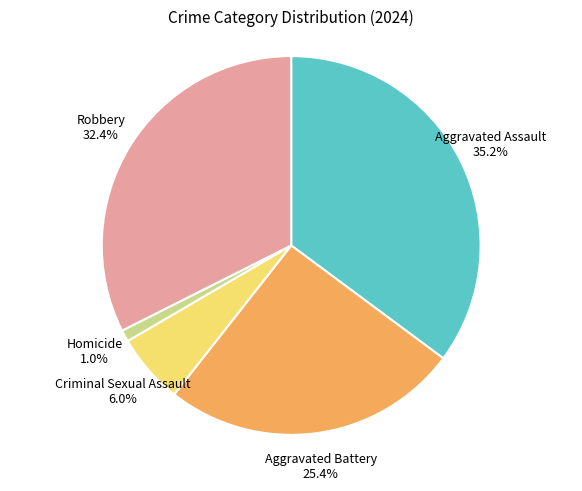

Is Robbery the majority of the pie?

No